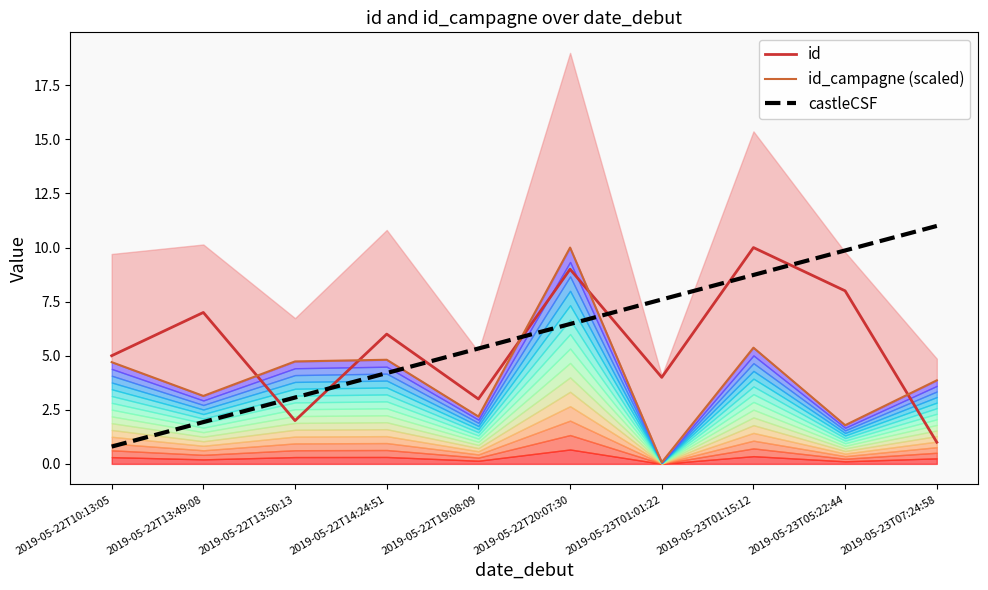

In id_campagne (scaled), how many points are lower than both neighbors (excluding endpoints)?

4